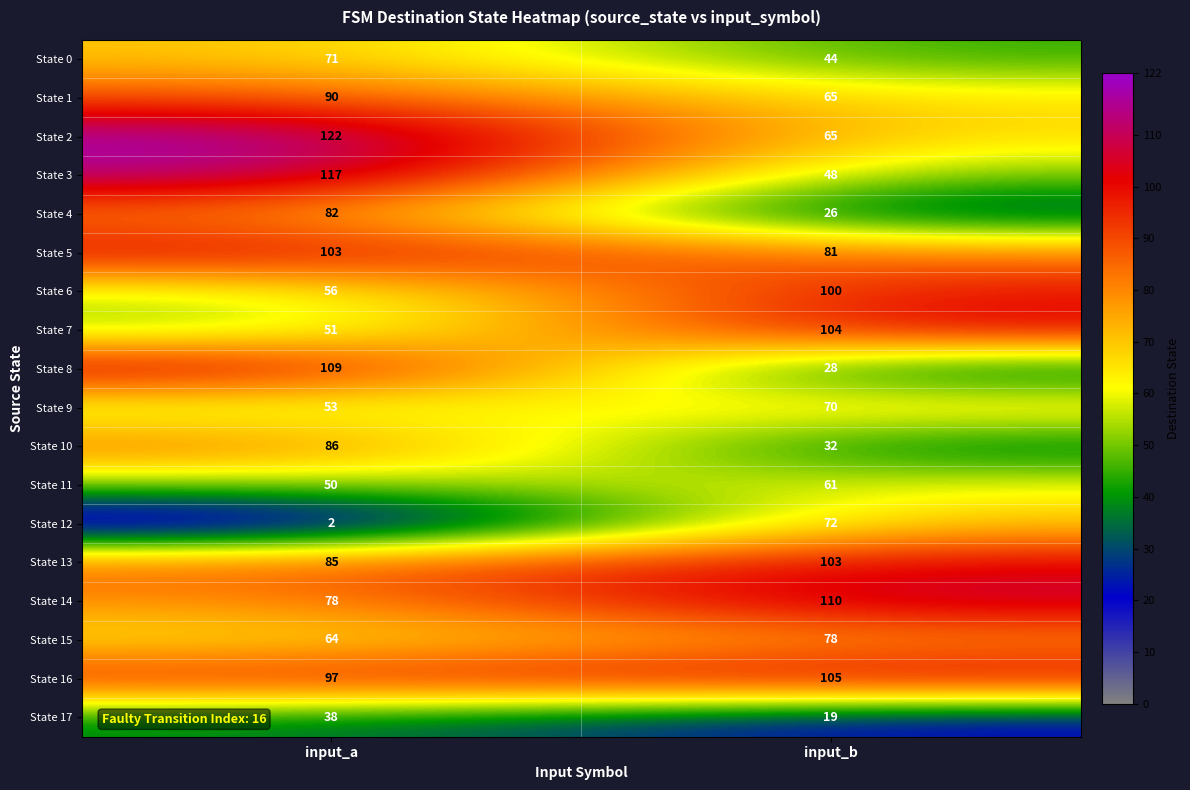

True or false: State 14 has a value of 58 at input_b.

False